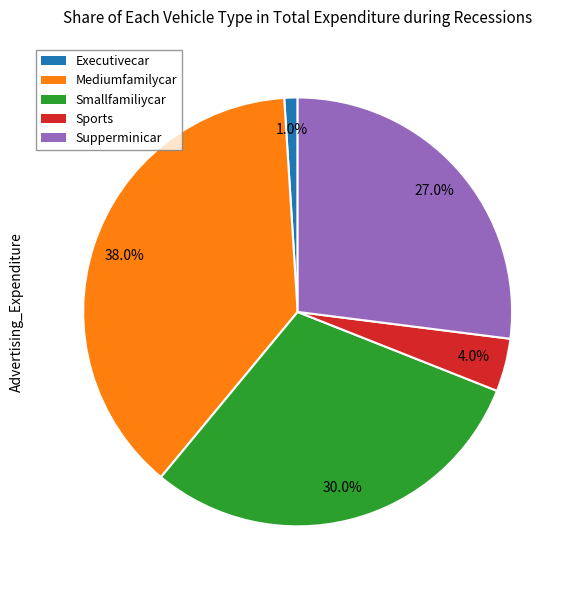

Does any single category account for the majority?

No